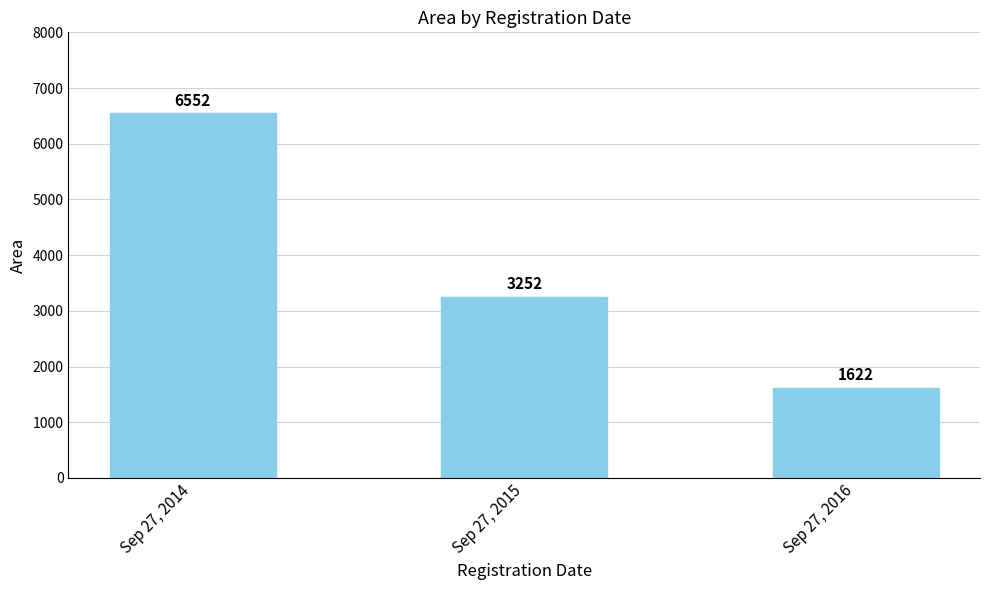

List the labels in order of value, smallest first.

Sep 27, 2016, Sep 27, 2015, Sep 27, 2014